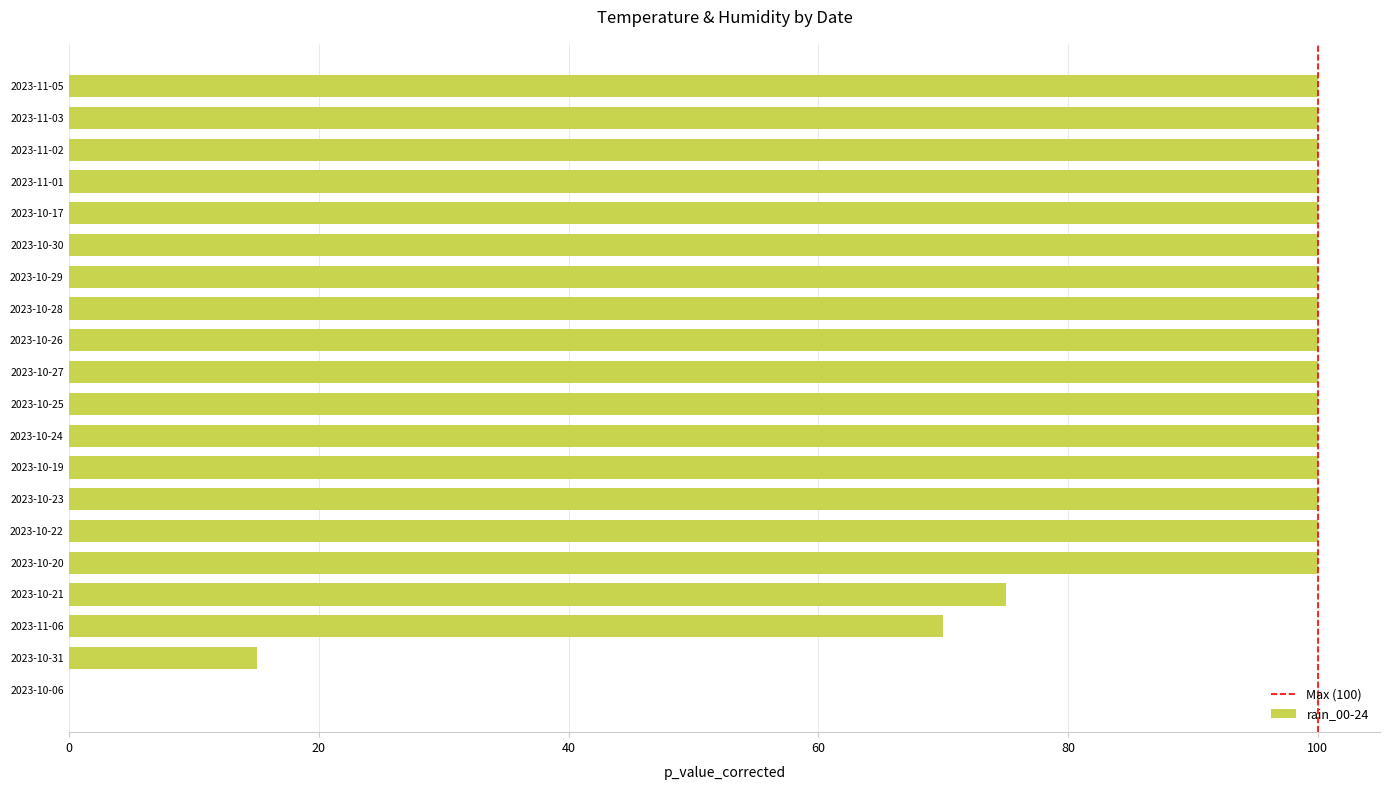

The chart shows a value of 100 at 2023-10-28. True or false?

True